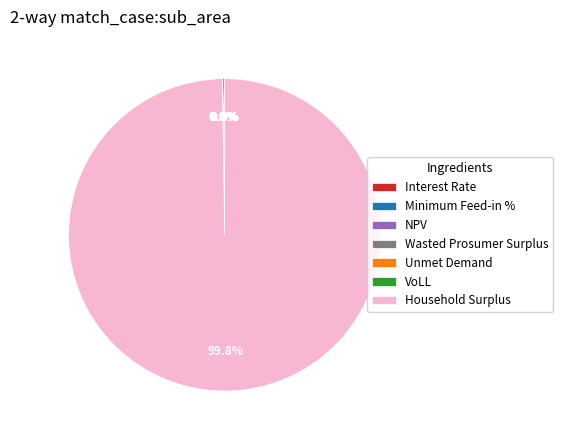

Does any single category account for the majority?

Yes